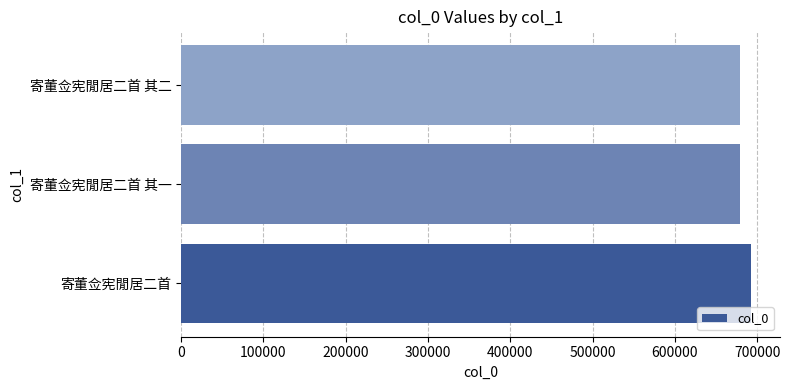

Does the chart contain stacked bars?

No